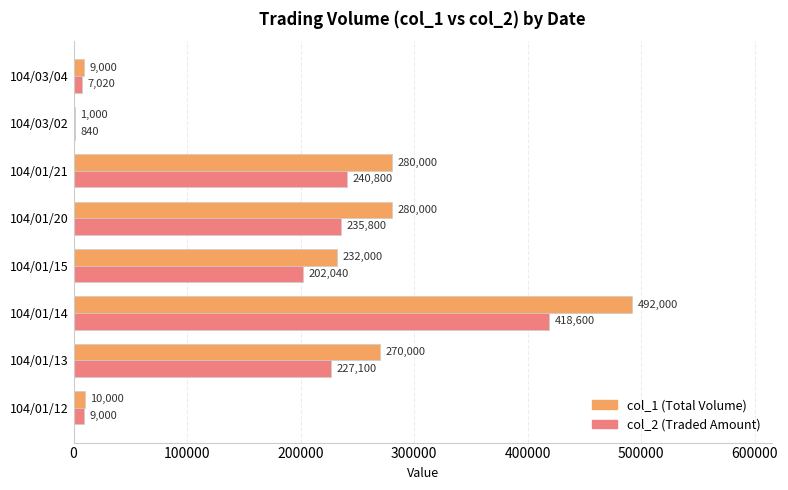

At which category is the sum across all series the highest?

104/01/14